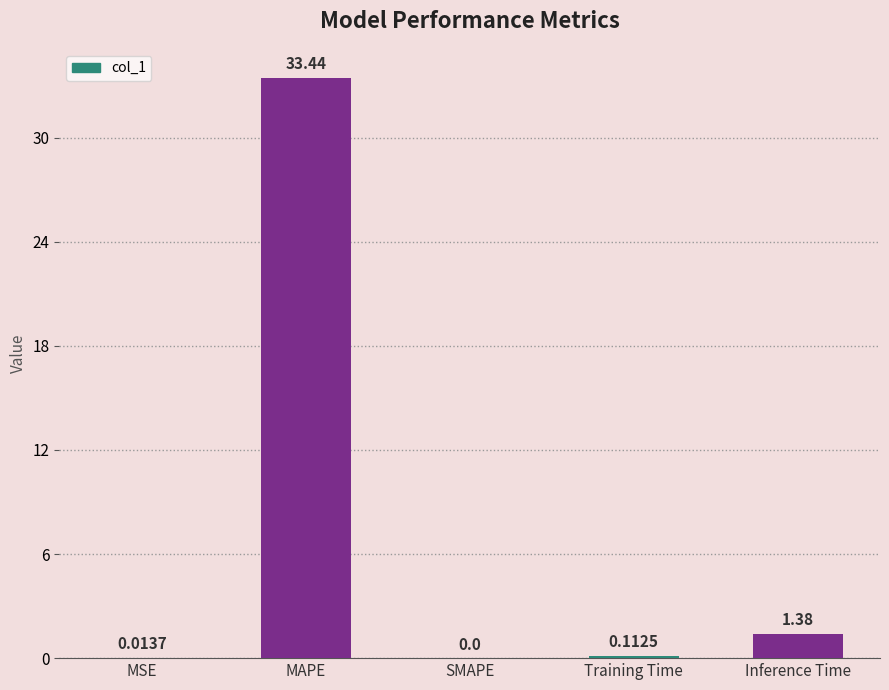

Count the number of data series in this chart.

1